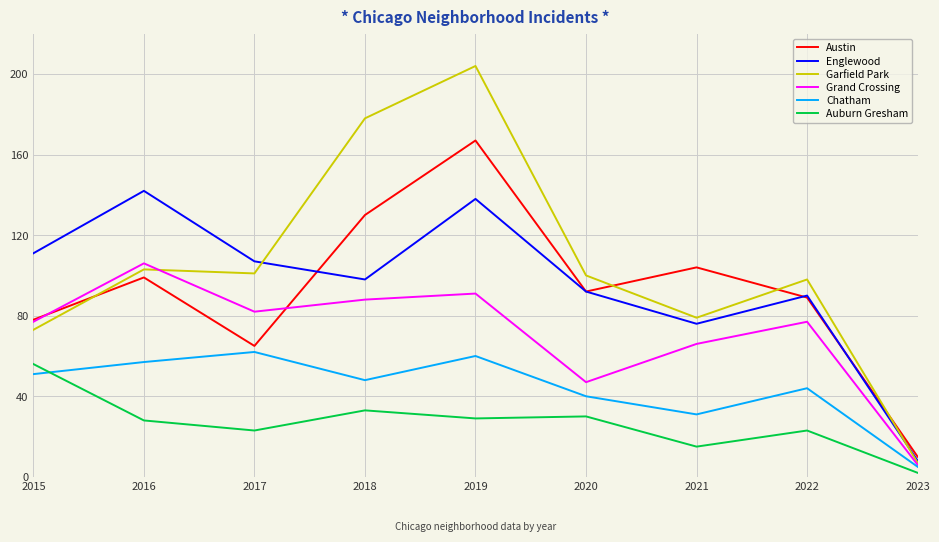

True or false: Grand Crossing has a value of 47 at 2022.

False